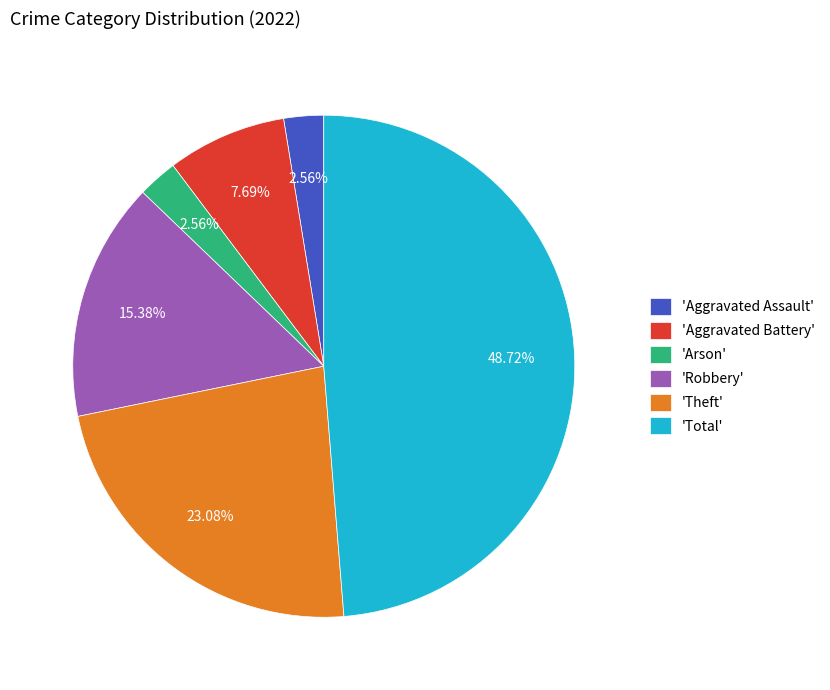

How many slices are in this pie chart?

6